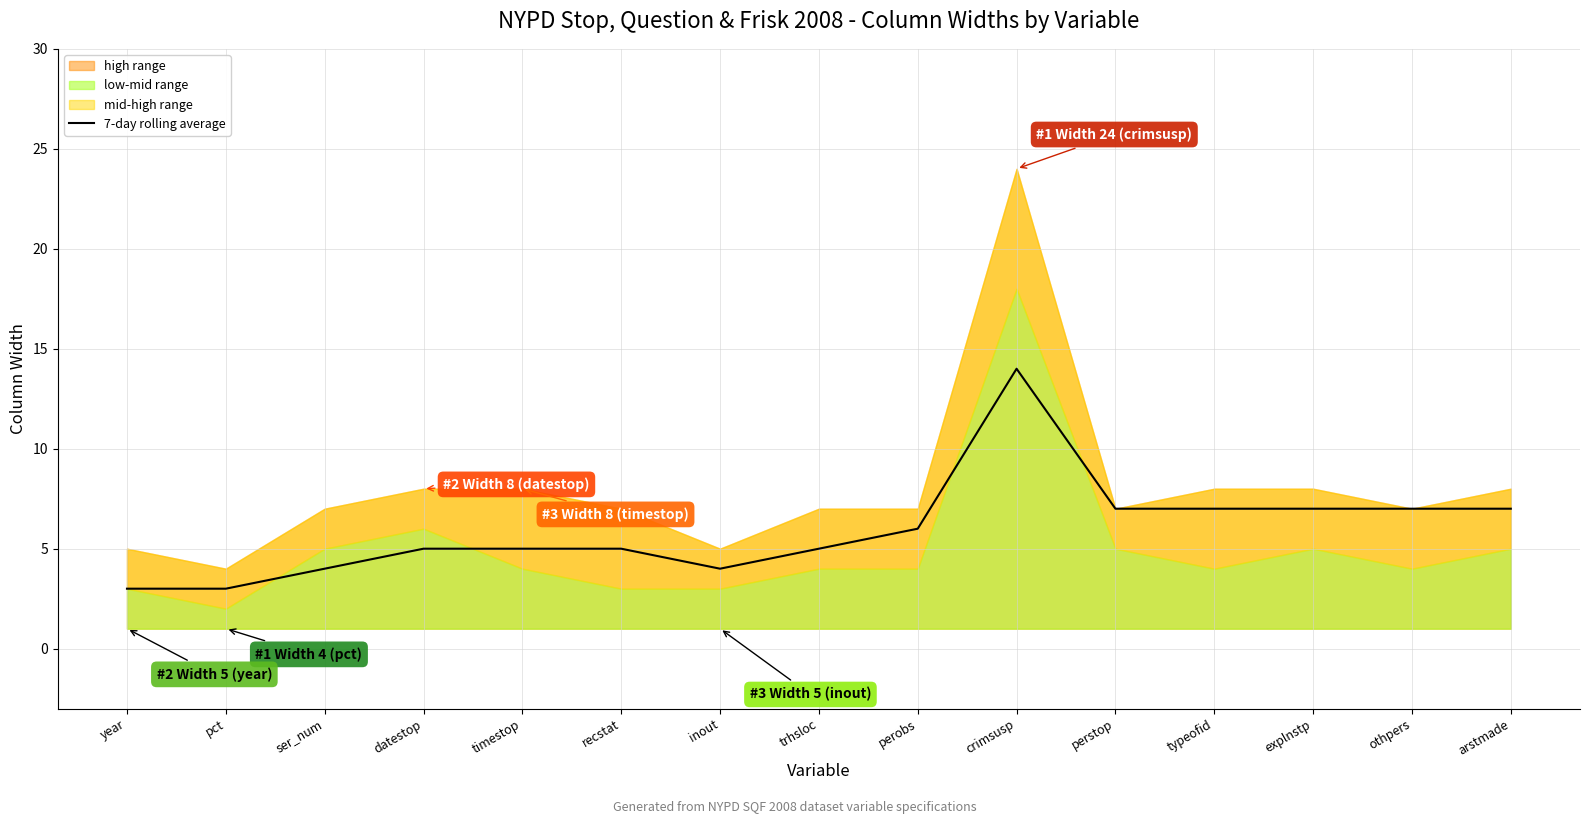

Rank the categories by value from lowest to highest.

year, pct, ser_num, inout, datestop, timestop, recstat, trhsloc, perobs, perstop, typeofid, explnstp, othpers, arstmade, crimsusp